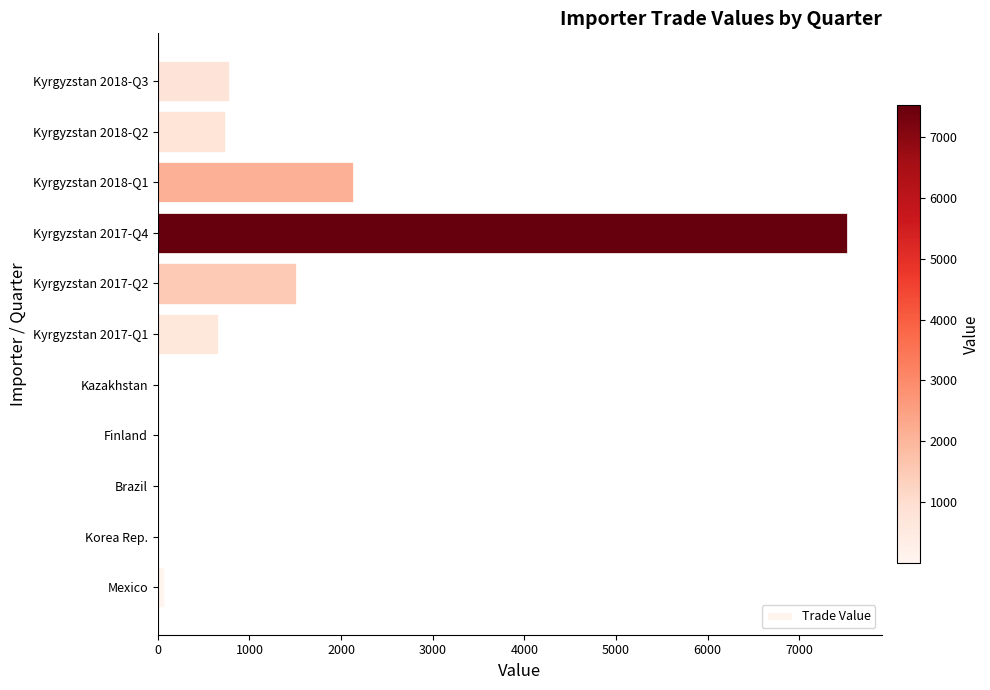

Which label corresponds to the largest value in the chart?

Kyrgyzstan 2017-Q4